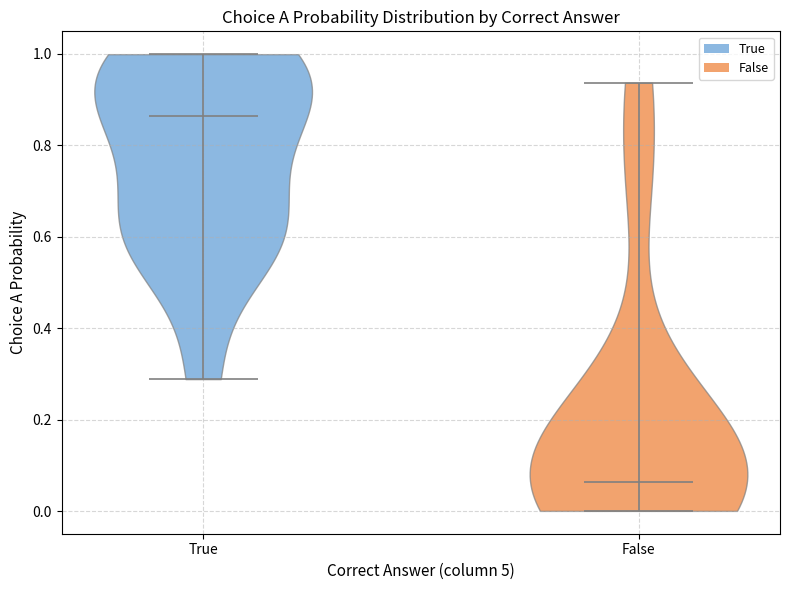

Reading left to right, read every violin against the y-axis: where its median line is, and the lowest and highest points it reaches. The values are not printed on the chart, so give them approximately, as read against the axis.

True: median line 0.86, lowest point 0.28, highest point 1.00
False: median line 0.06, lowest point 0.00, highest point 0.94